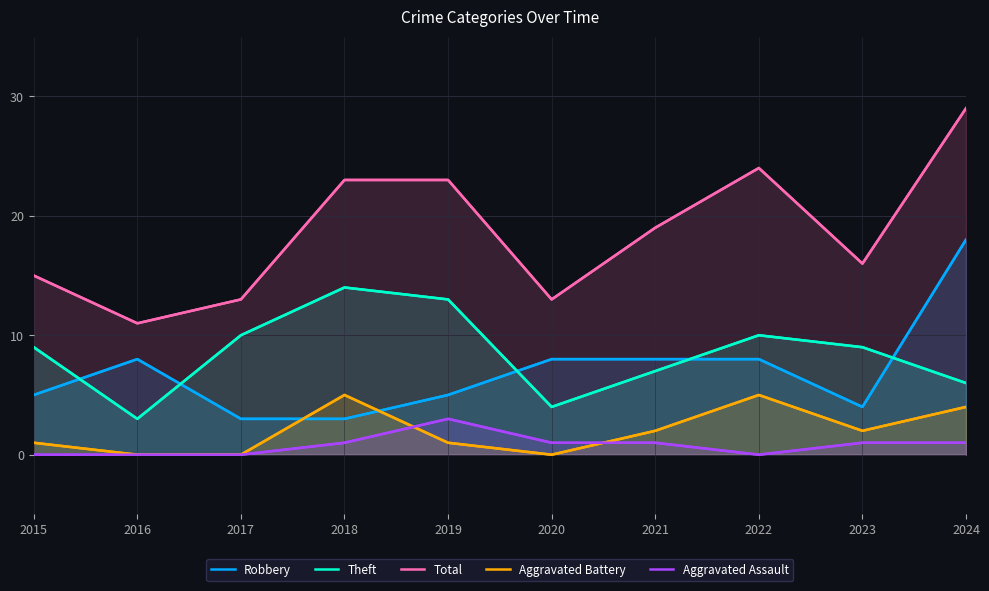

How many interior local peaks does the Theft series have?

2